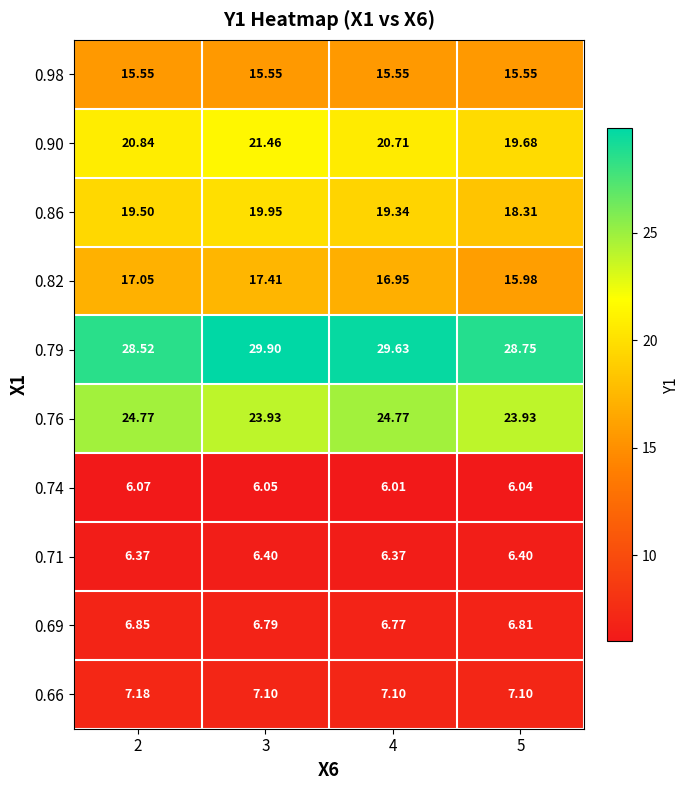

Is the value of 0.86 at 5 greater than the value of 0.90 at 5?

No